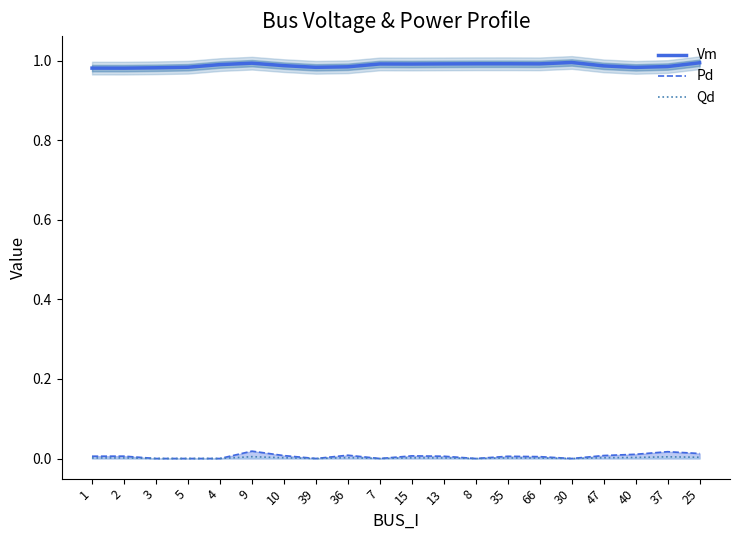

How many categories are shown in the chart?

20